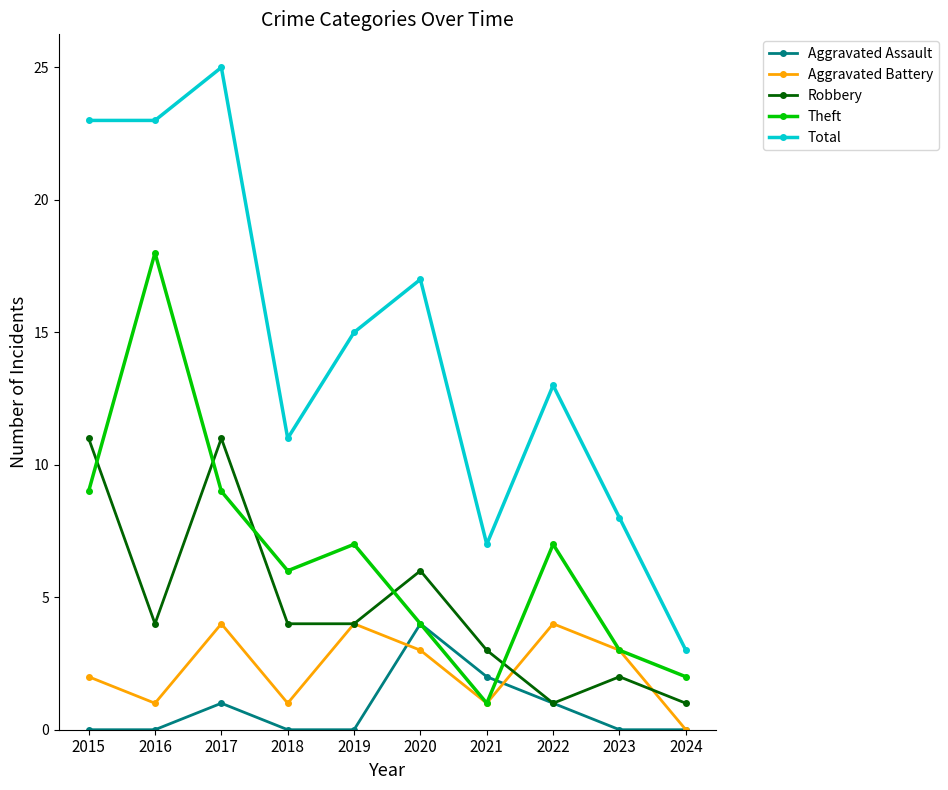

Between 2015 and 2018, which series saw the biggest shift?

Total